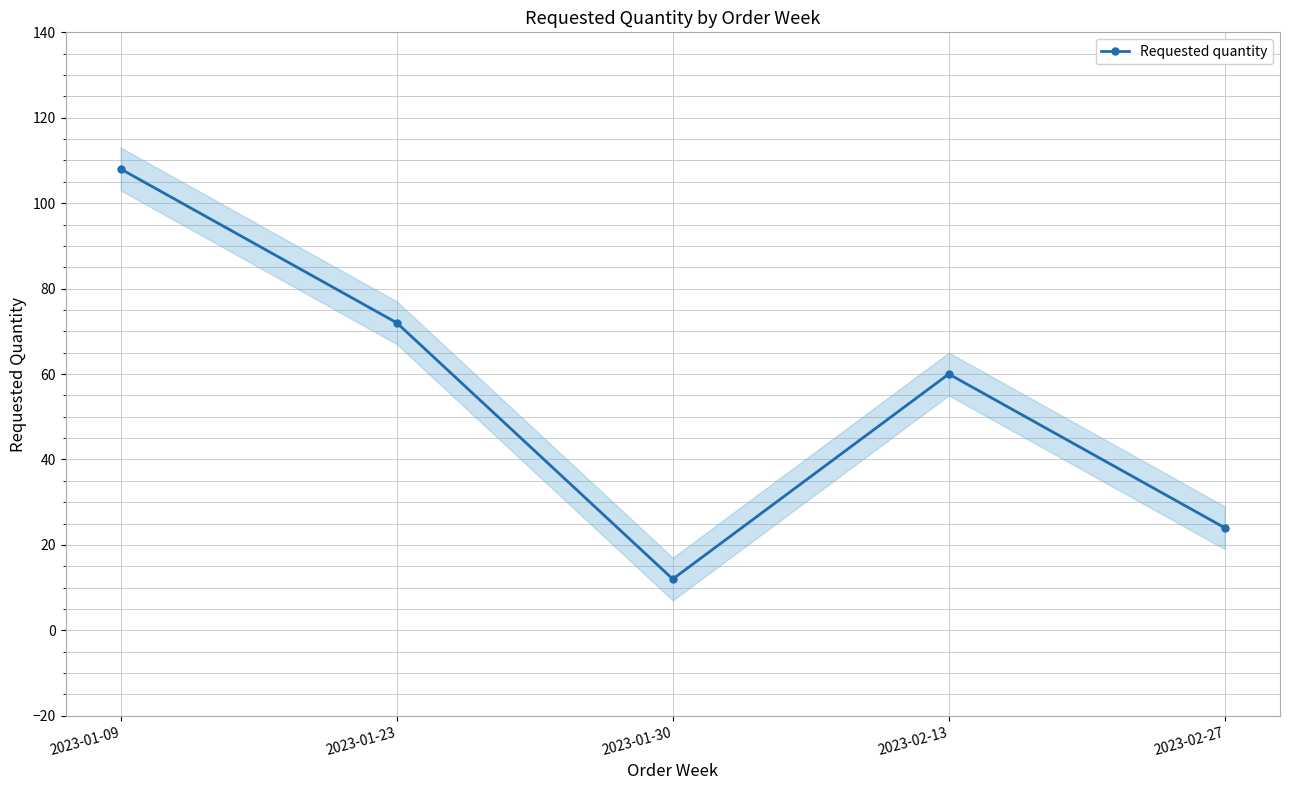

Reading left to right, list all the values displayed in this chart.

108	72	12	60	24